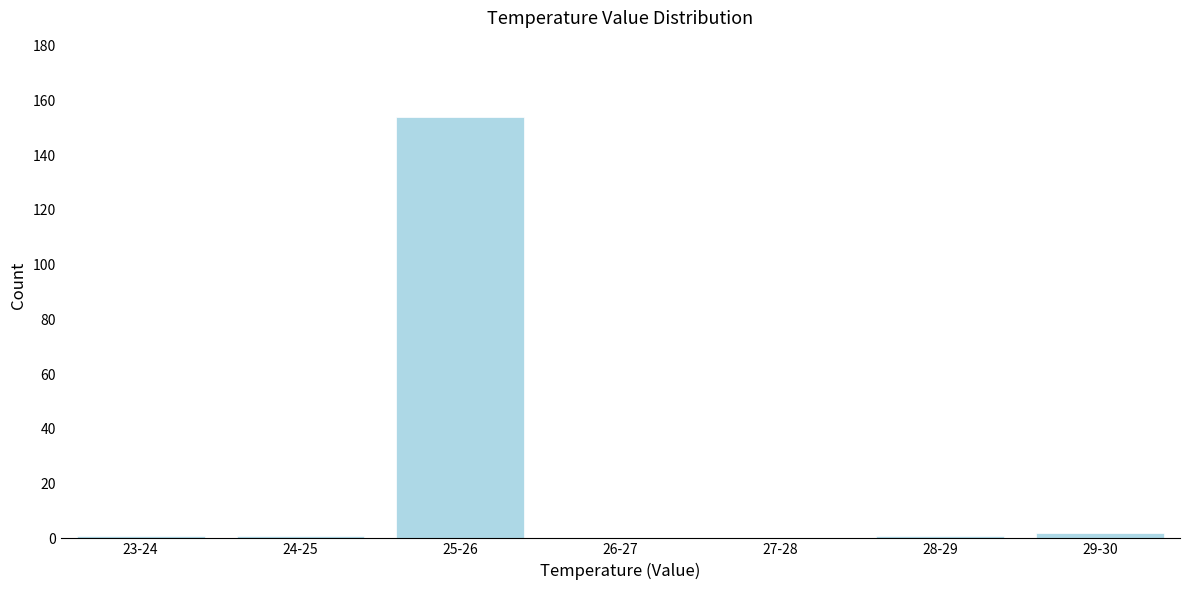

Reading left to right, list all the values displayed in this chart.

23-24=1	24-25=1	25-26=154	26-27=0	27-28=0	28-29=1	29-30=2